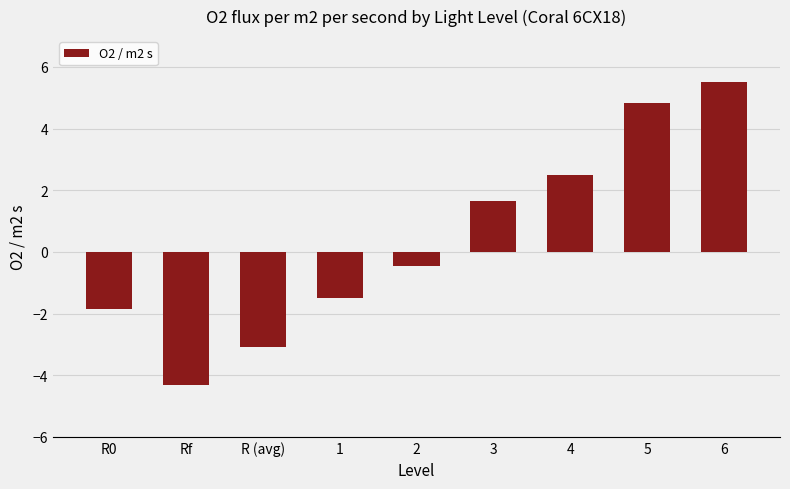

At which category does the chart reach its minimum across all series?

Rf